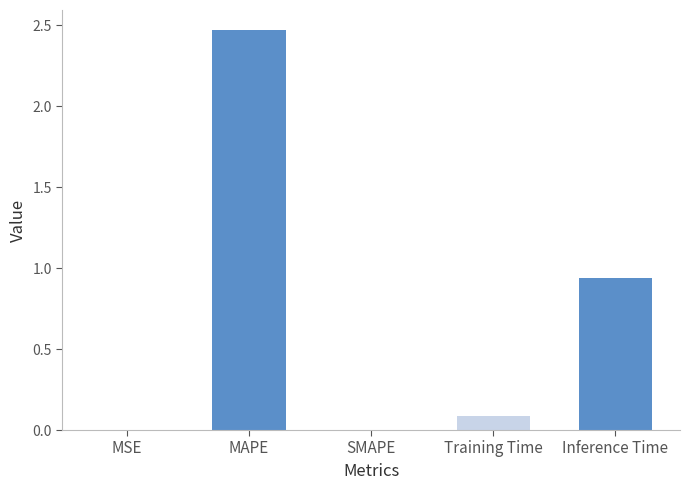

Between MSE and Inference Time, which is larger?

Inference Time